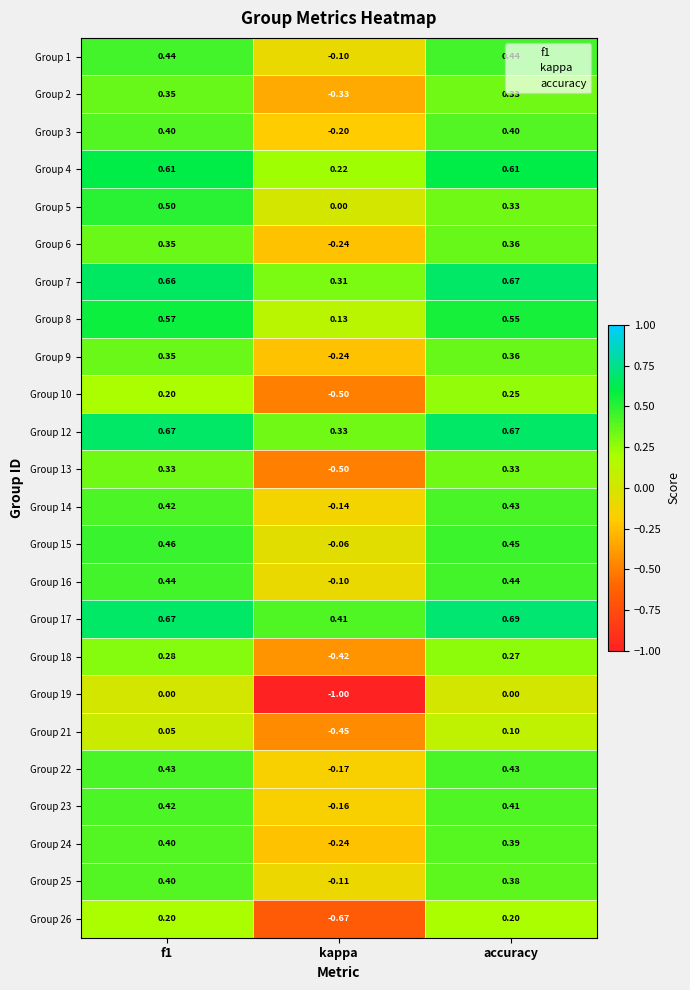

At which label is Group 22 closest to 0?

kappa